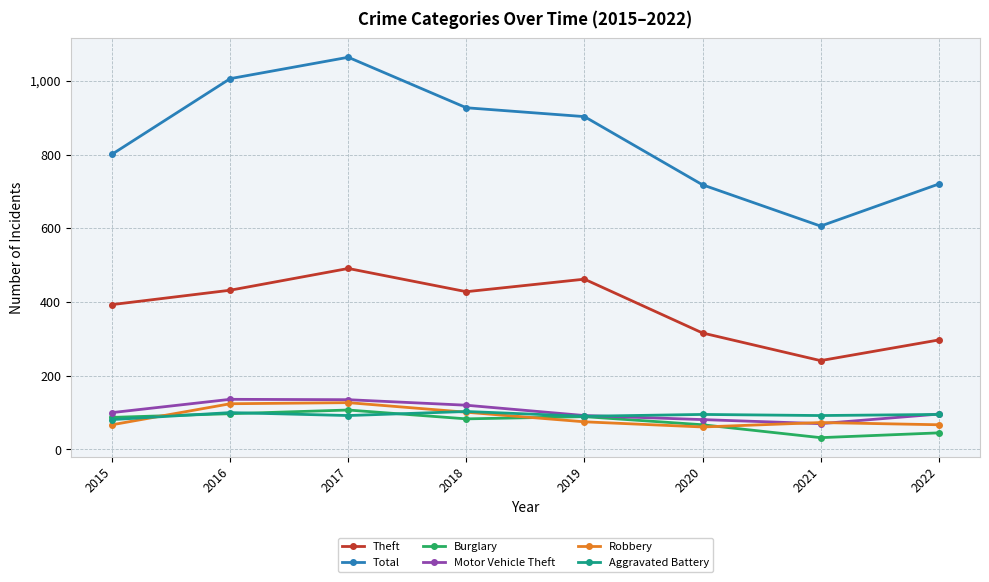

How many lines are shown in the chart?

6